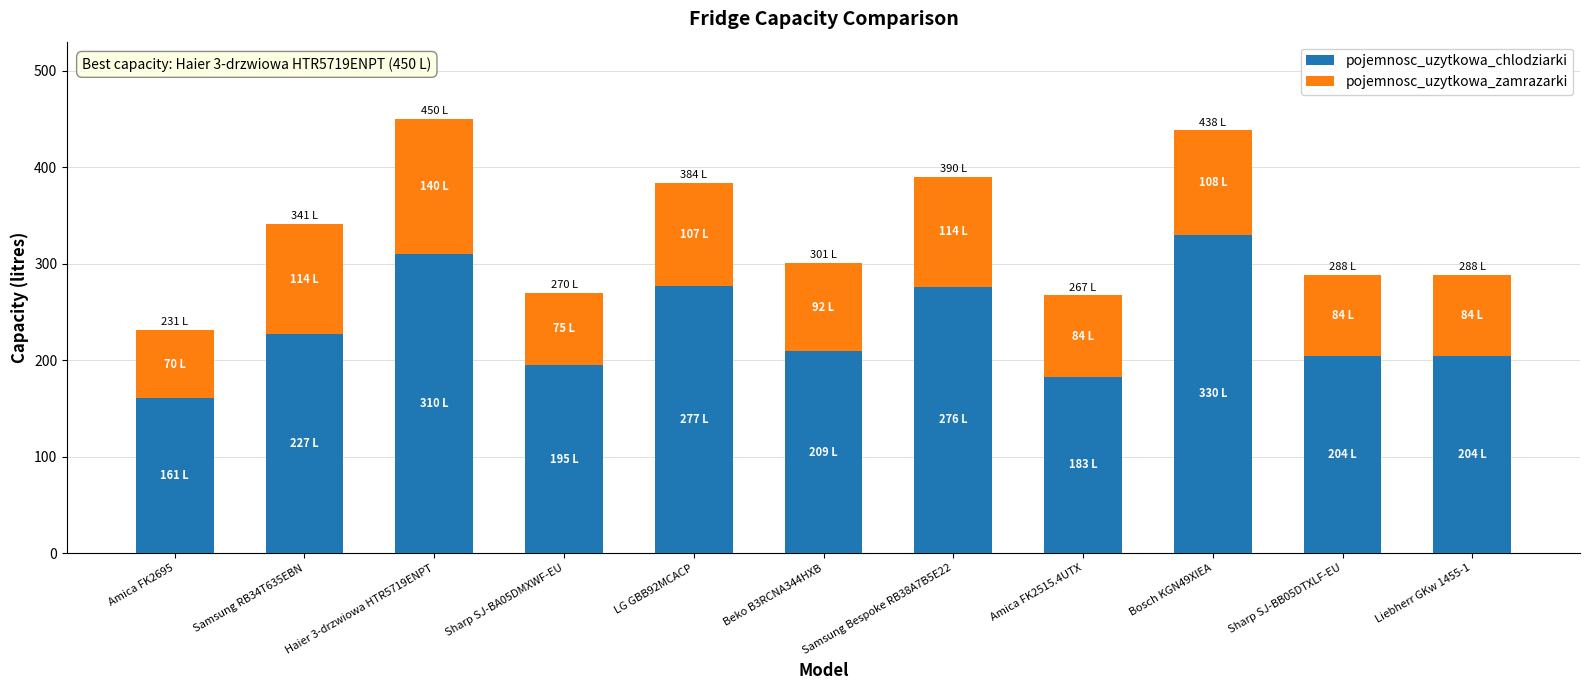

What is the total value across all series at Samsung RB34T635EBN?

341